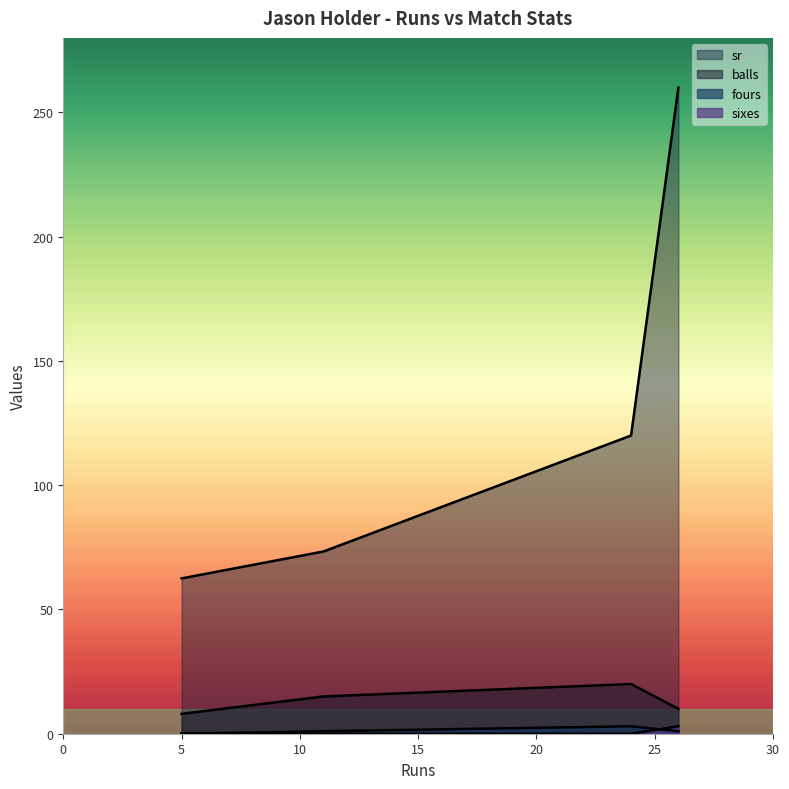

What is the average value of the sixes series?

0.8